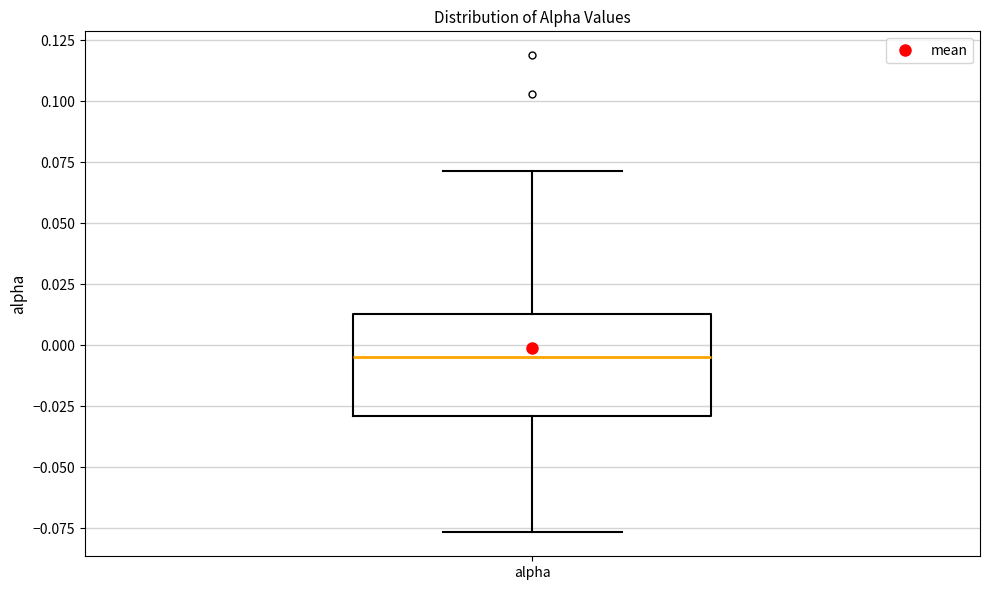

Transcribe this box plot: give where the median line is, the range the box spans, and where the two whiskers end, as read against the y-axis. The values are not printed on the chart, so give them approximately, as read against the axis.

median -0.005, box -0.030 to 0.015, whiskers -0.075 to 0.070